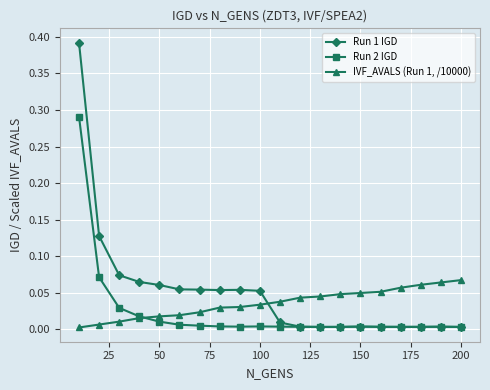

Which series has the largest range (max minus min)?

Run 1 IGD